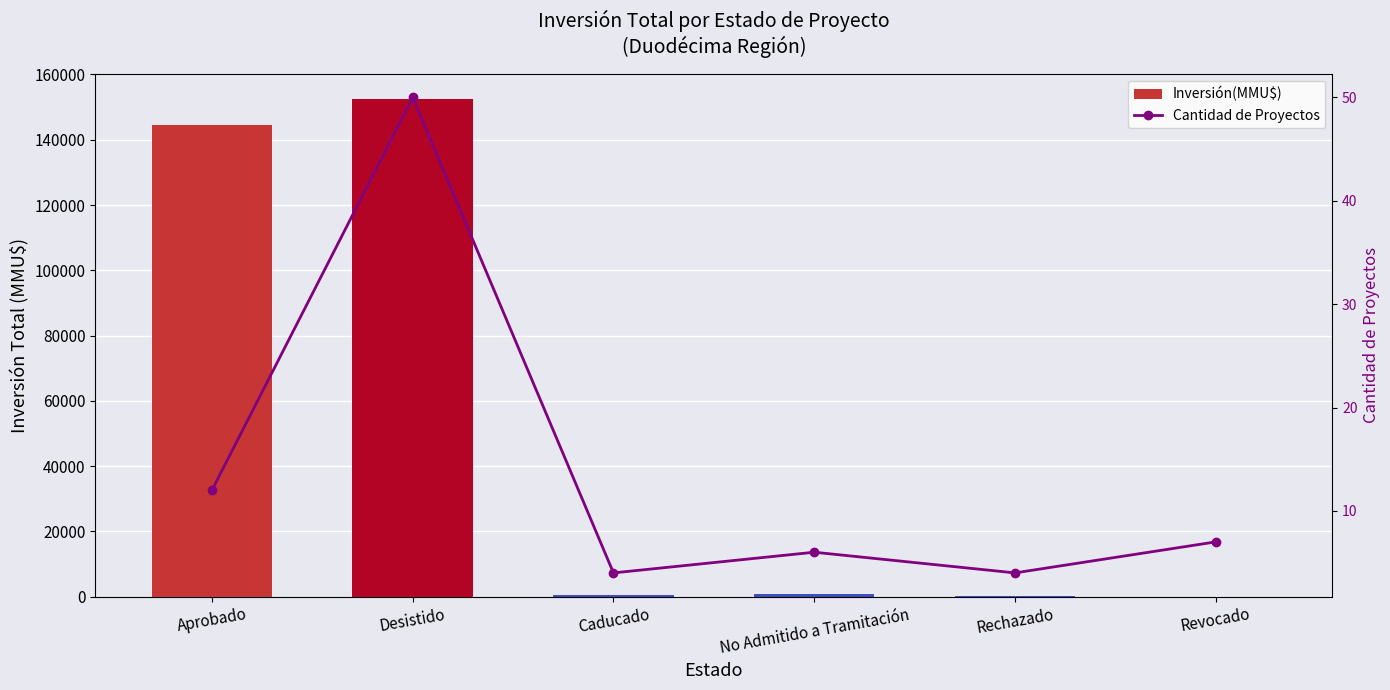

What are all the series names shown in the legend?

Inversión(MMU$), Cantidad de Proyectos